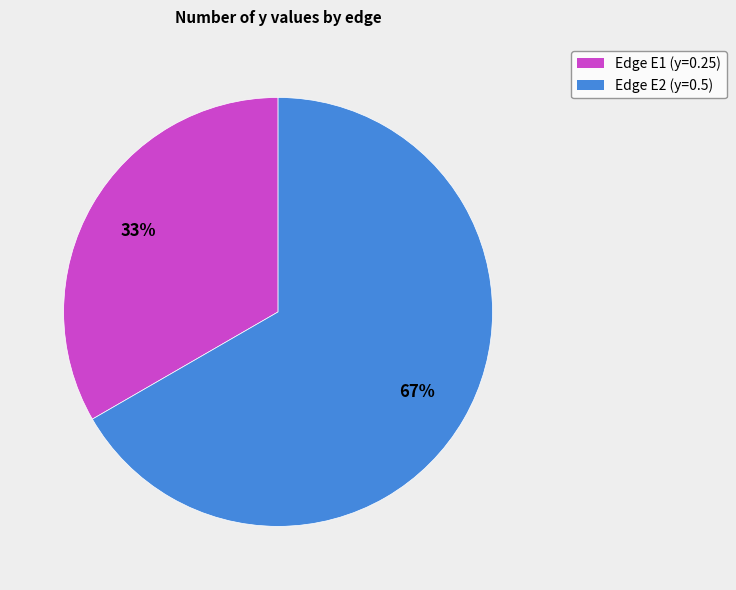

Is it true that Edge E2 (y=0.5) is 79% of the pie?

False